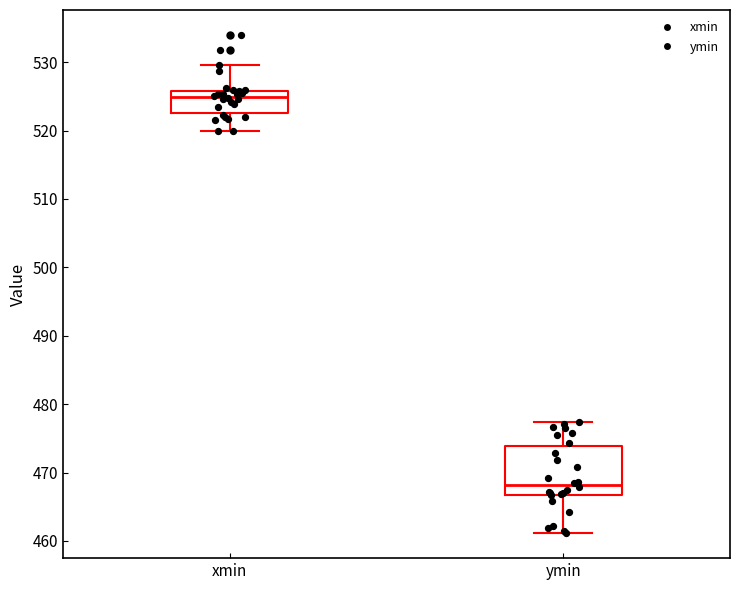

Where is the upper edge of the box for ymin on the y-axis? The values are not printed on the chart, so give them approximately, as read against the axis.

474